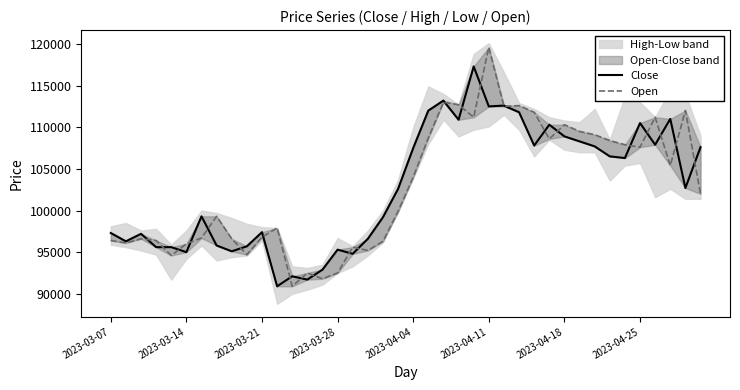

What is the minimum value shown in the chart?

90900